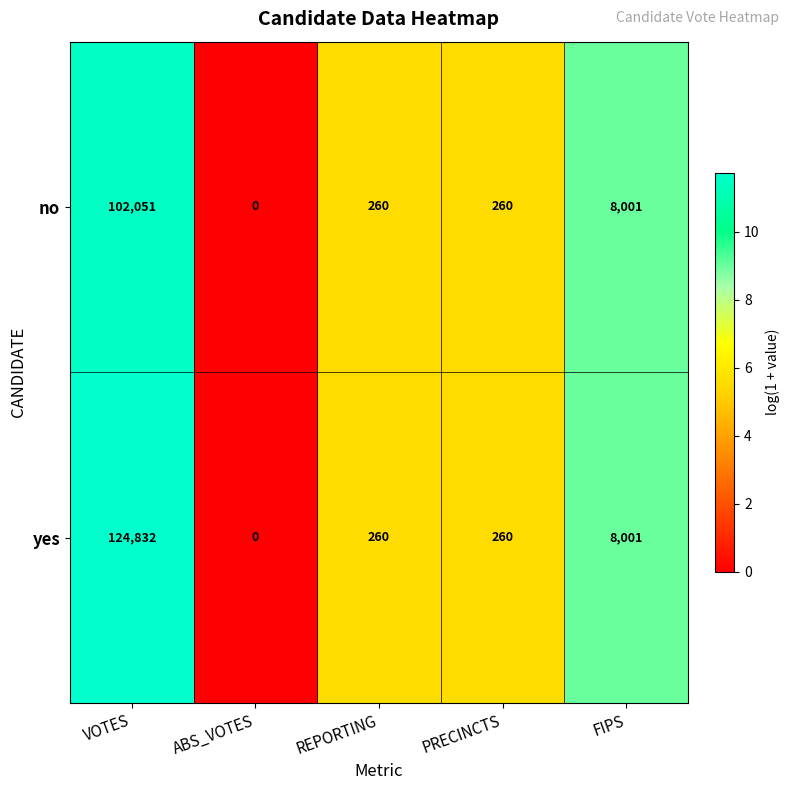

Reading left to right, transcribe all the data shown in this chart.

no: 102051	0	260	260	8001
yes: 124832	0	260	260	8001